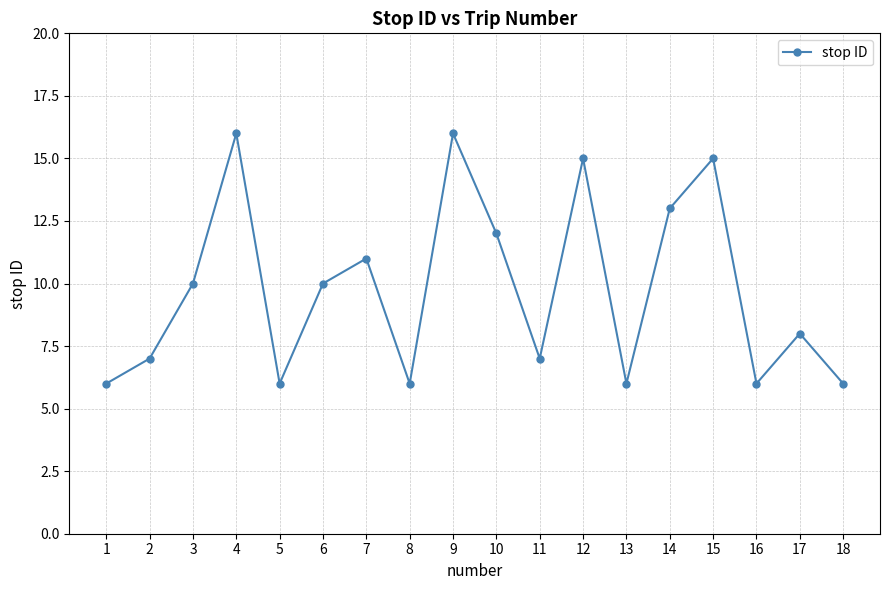

What is the difference between the values at 6 and 9?

6